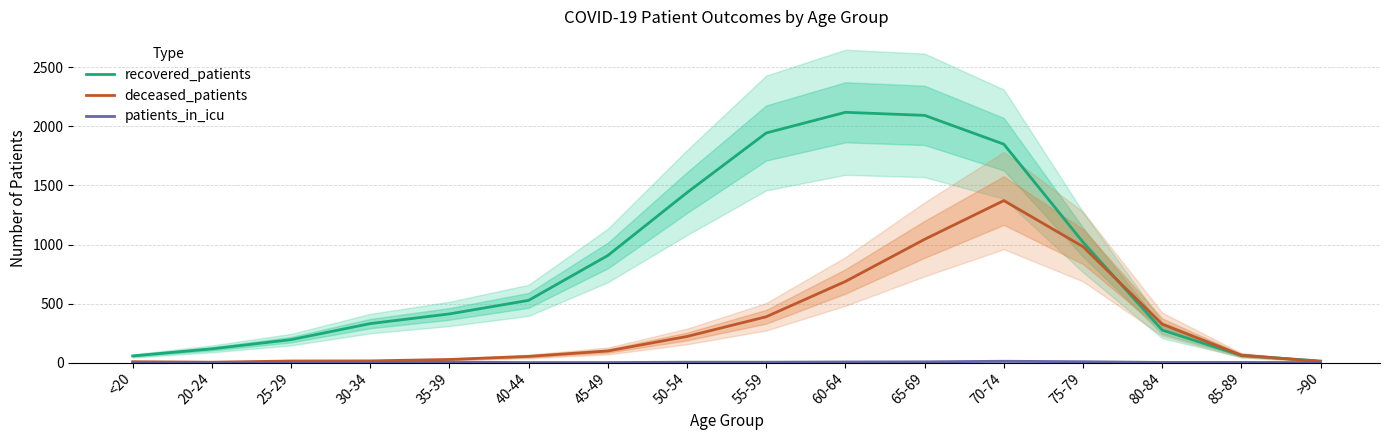

Reading left to right, list all the values displayed in this chart.

recovered_patients: 56	116	194	330	412	527	907	1440	1945	2120	2094	1850	1020	275	60	13
deceased_patients: 7	3	13	14	26	52	98	221	388	687	1044	1372	982	325	62	9
patients_in_icu: 0	0	0	0	3	0	0	3	3	5	6	11	7	1	1	0